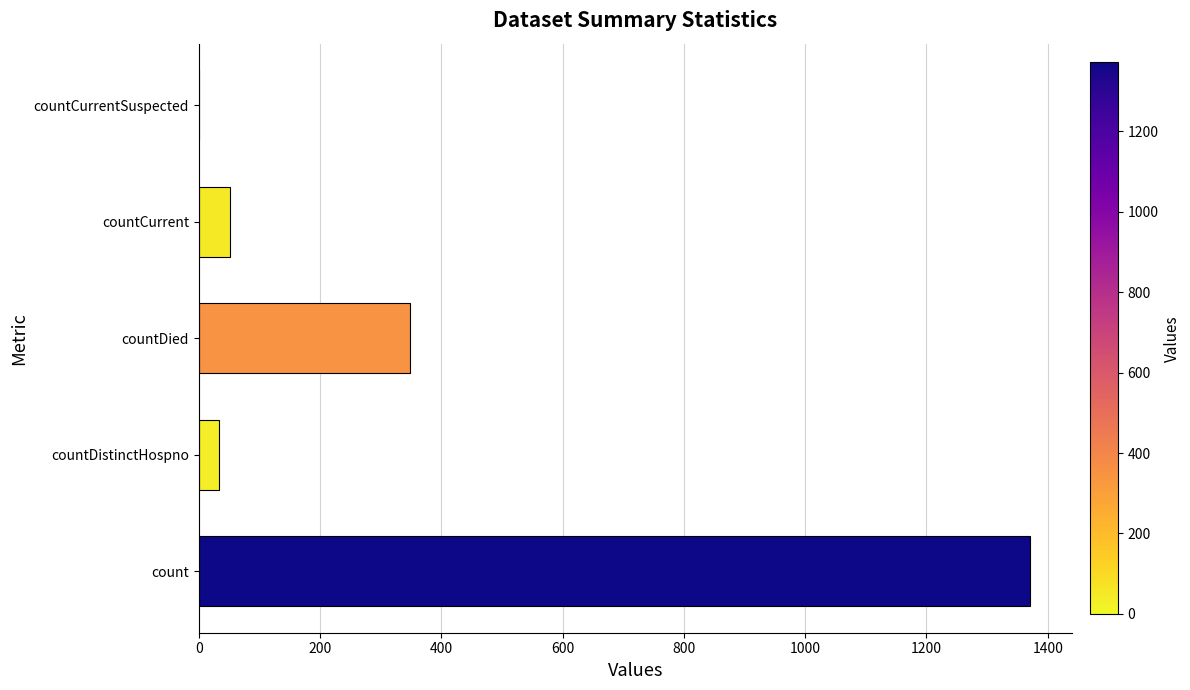

At which category does the chart reach its peak across all series?

count